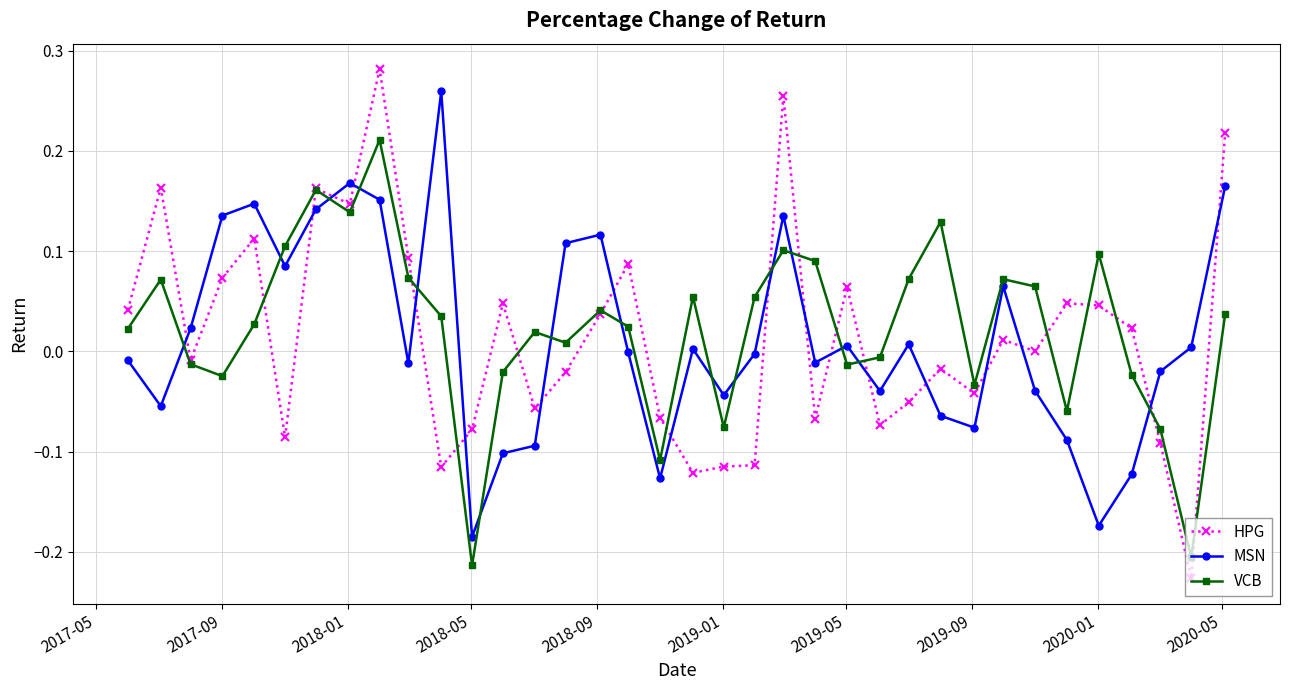

True or false: HPG has more than 2 points higher than both neighbors.

True